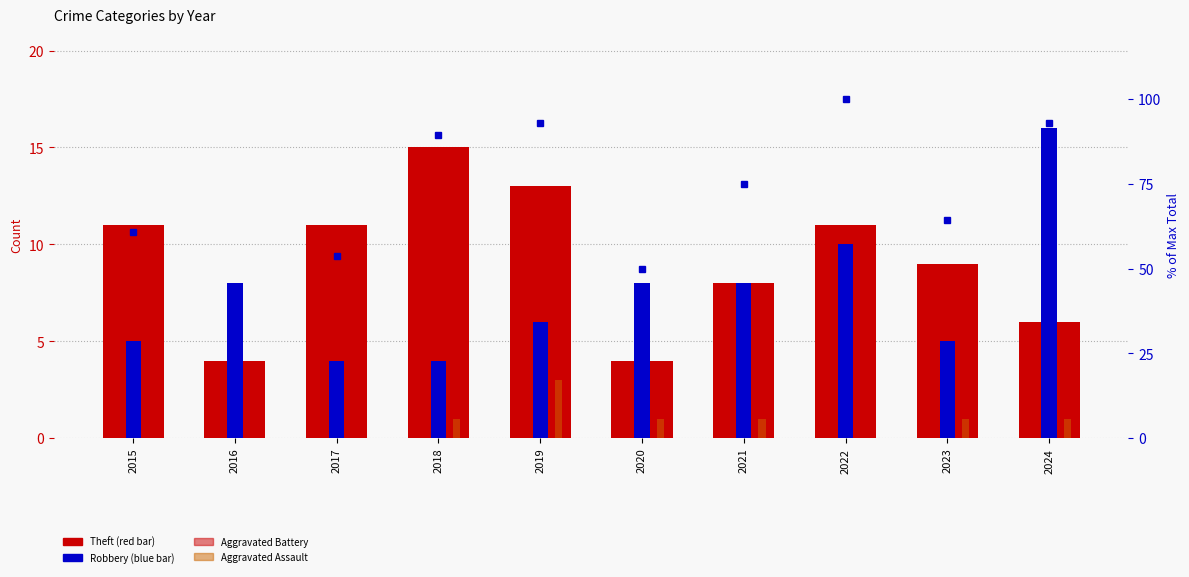

Reading left to right, extract all data points from this chart.

Theft: 2015=11.0	2016=4.0	2017=11.0	2018=15.0	2019=13.0	2020=4.0	2021=8.0	2022=11.0	2023=9.0	2024=6.0
Robbery: 2015=5.0	2016=8.0	2017=4.0	2018=4.0	2019=6.0	2020=8.0	2021=8.0	2022=10.0	2023=5.0	2024=16.0
Aggravated Battery: 2015=1.0	2016=0.0	2017=0.0	2018=5.0	2019=3.0	2020=1.0	2021=3.0	2022=6.0	2023=3.0	2024=3.0
Aggravated Assault: 2015=0.0	2016=0.0	2017=0.0	2018=1.0	2019=3.0	2020=1.0	2021=1.0	2022=0.0	2023=1.0	2024=1.0
Total (% of max): 2015=60.7	2016=42.9	2017=53.6	2018=89.3	2019=92.9	2020=50.0	2021=75.0	2022=100.0	2023=64.3	2024=92.9